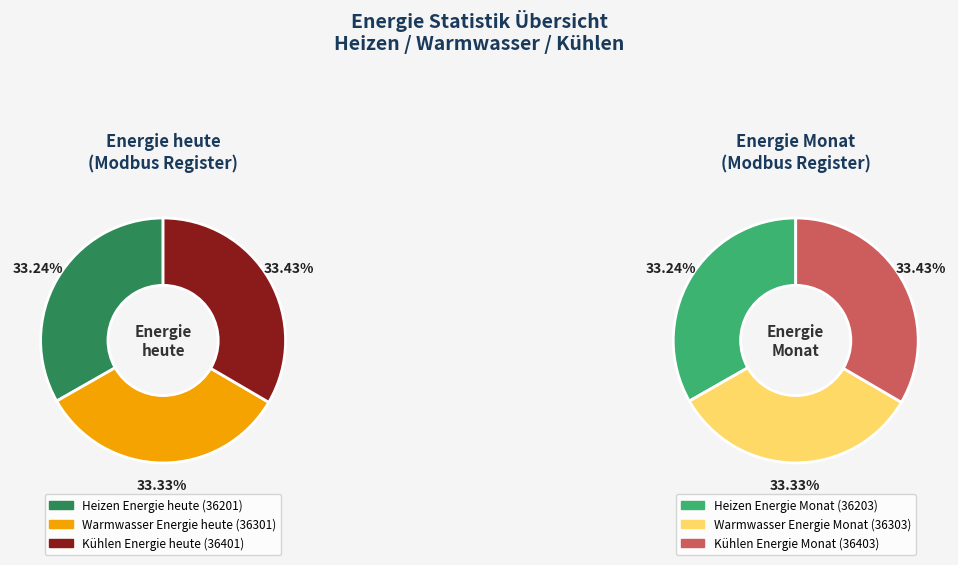

What is the ratio of the value at Kühlen Energie heute to the value at Warmwasser Energie heute?

1.0